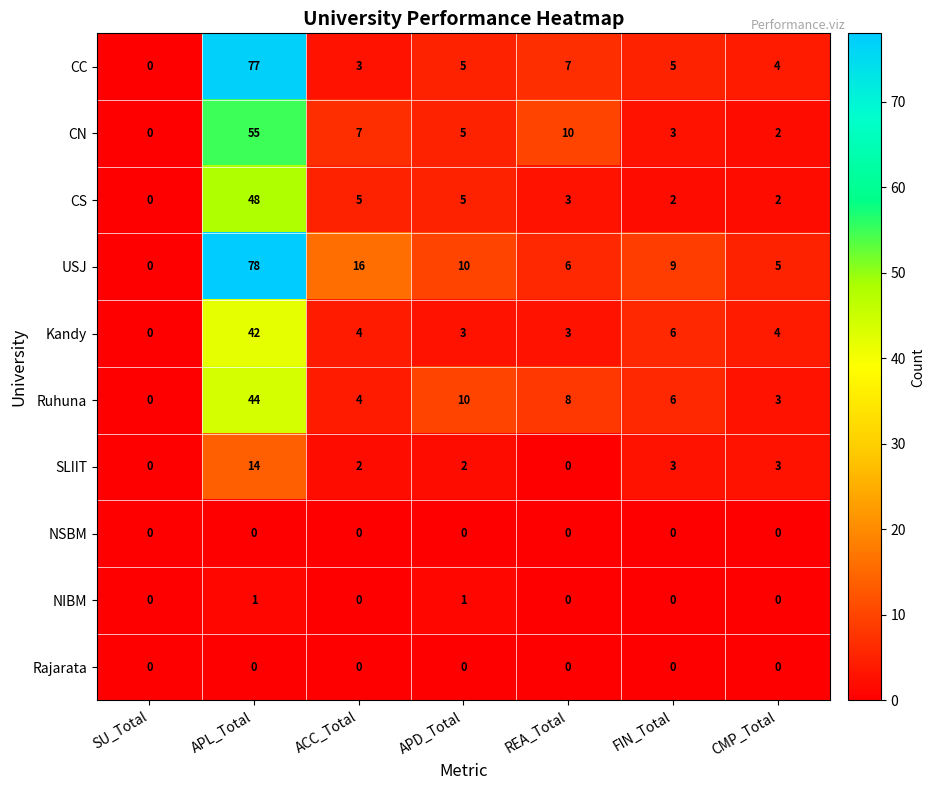

The CC series shows 0 at SU_Total. True or false?

True